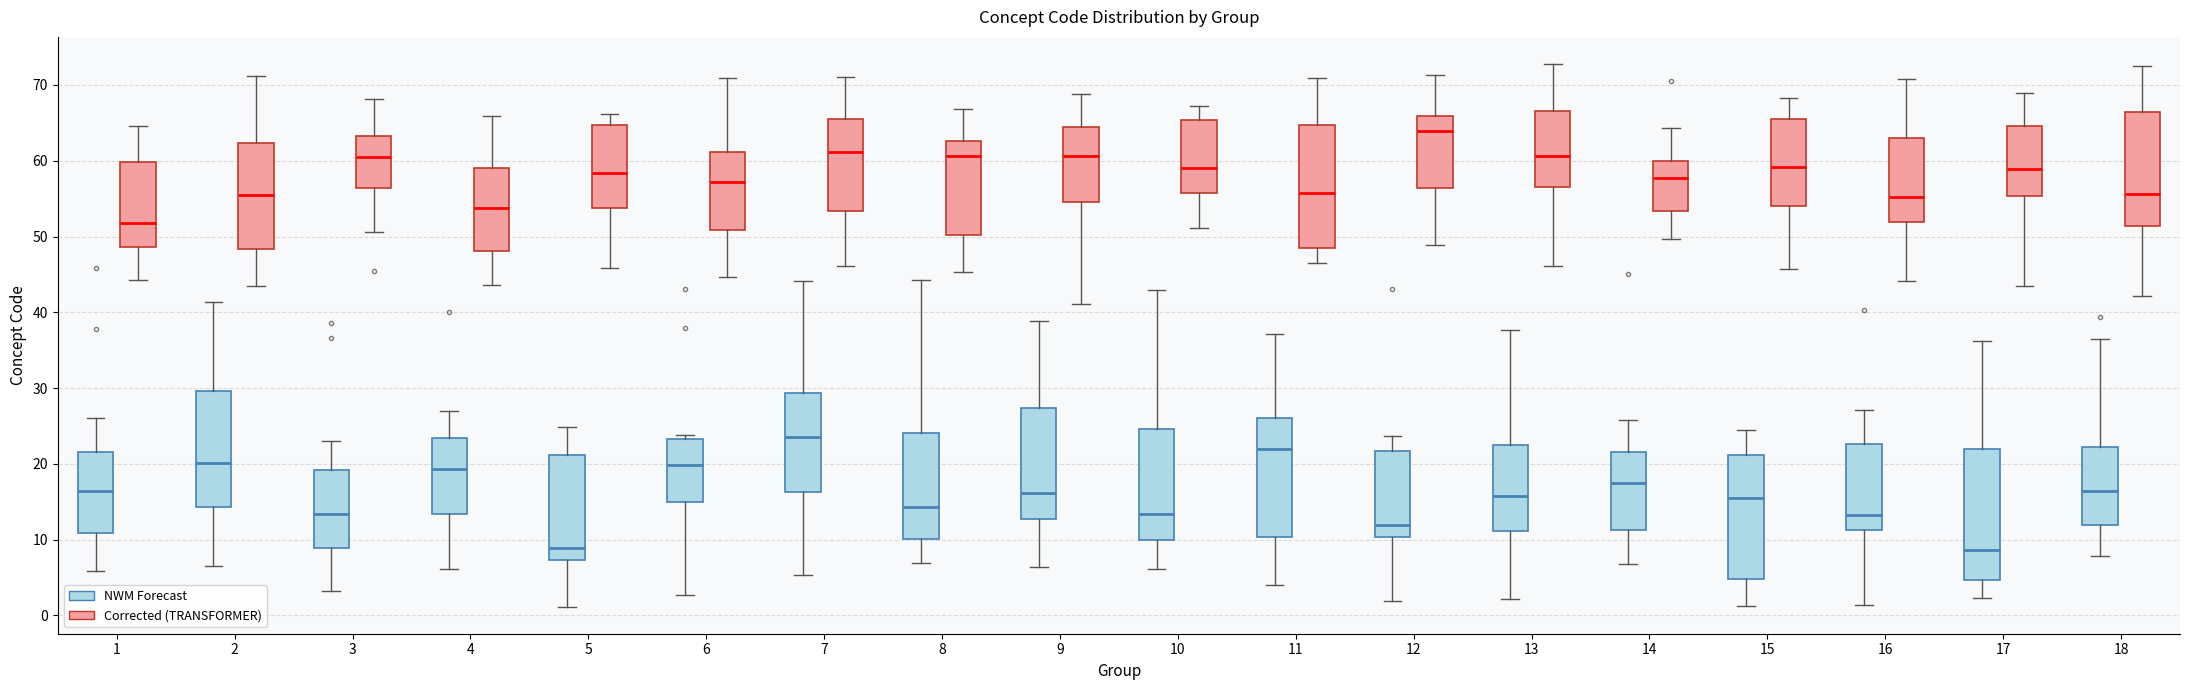

Where does the median line of the box for 17 (NWM Forecast) sit on the y-axis? The values are not printed on the chart, so give them approximately, as read against the axis.

9